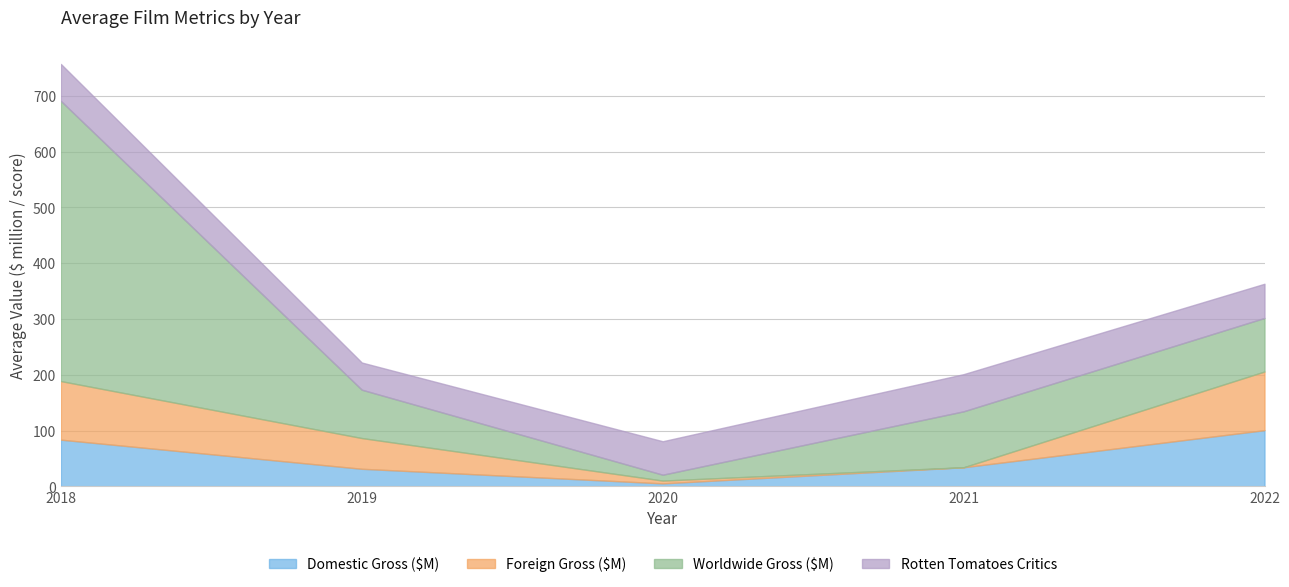

What is the total value across all series at 2019?

222.1